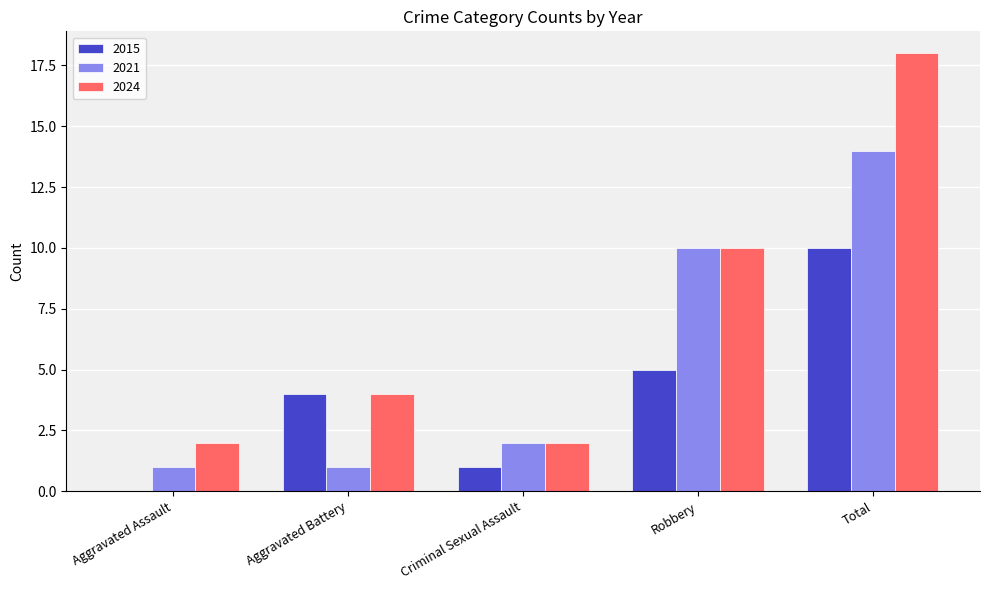

What value does the 2021 series have at Robbery?

10